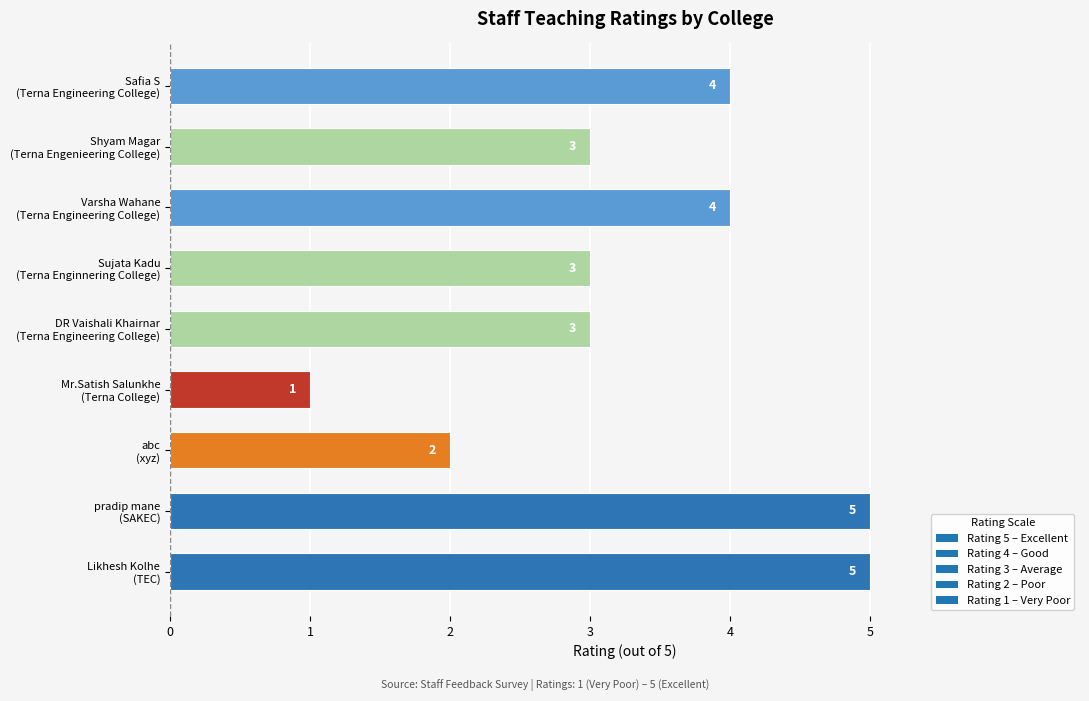

What is the average value?

3